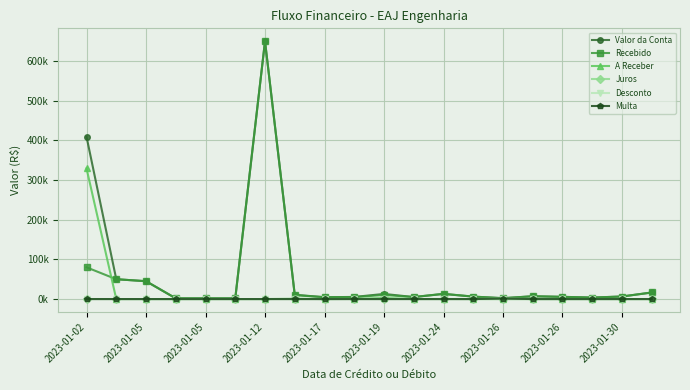

True or false: Desconto and A Receber cross at least once.

False